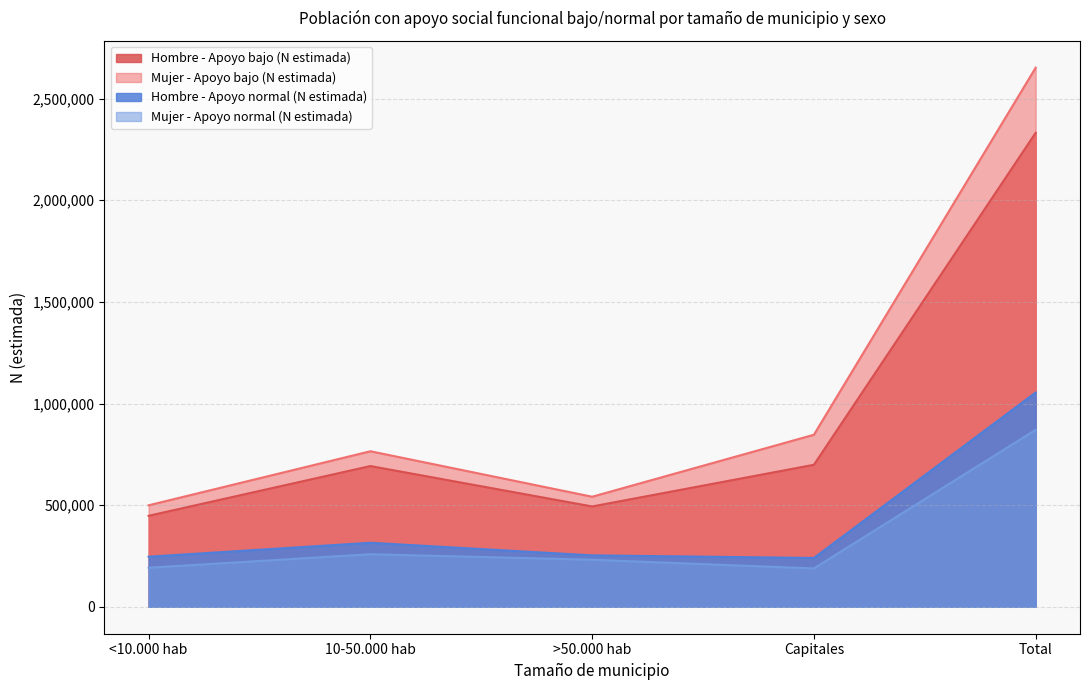

What are all the series names shown in the legend?

Hombre - Apoyo bajo (N estimada), Mujer - Apoyo bajo (N estimada), Hombre - Apoyo normal (N estimada), Mujer - Apoyo normal (N estimada)